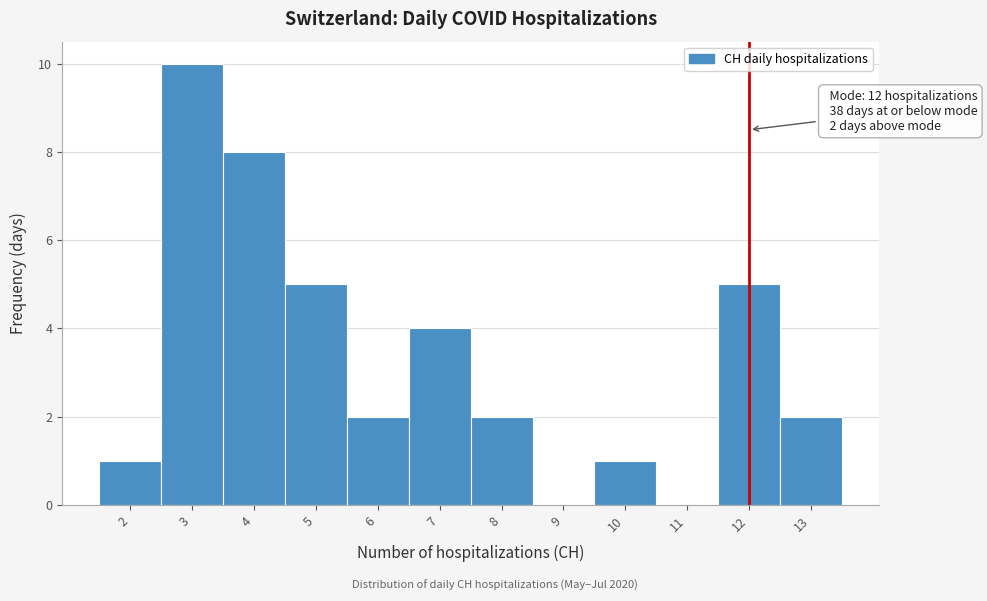

Over which range of the x-axis is the bar tallest?

2.5 to 3.5